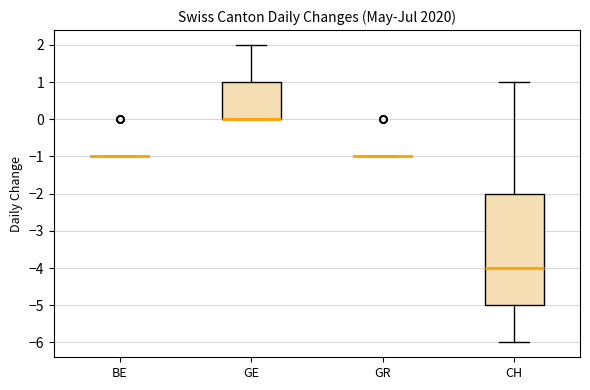

Which box is the tallest, from its lower edge to its upper edge?

CH